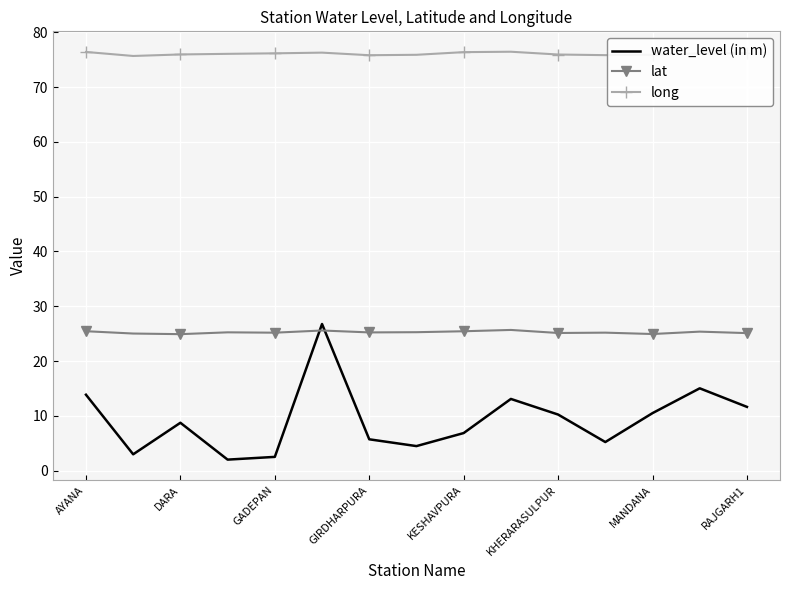

Which series ends up on top after the final intersection of water_level (in m) and lat?

lat